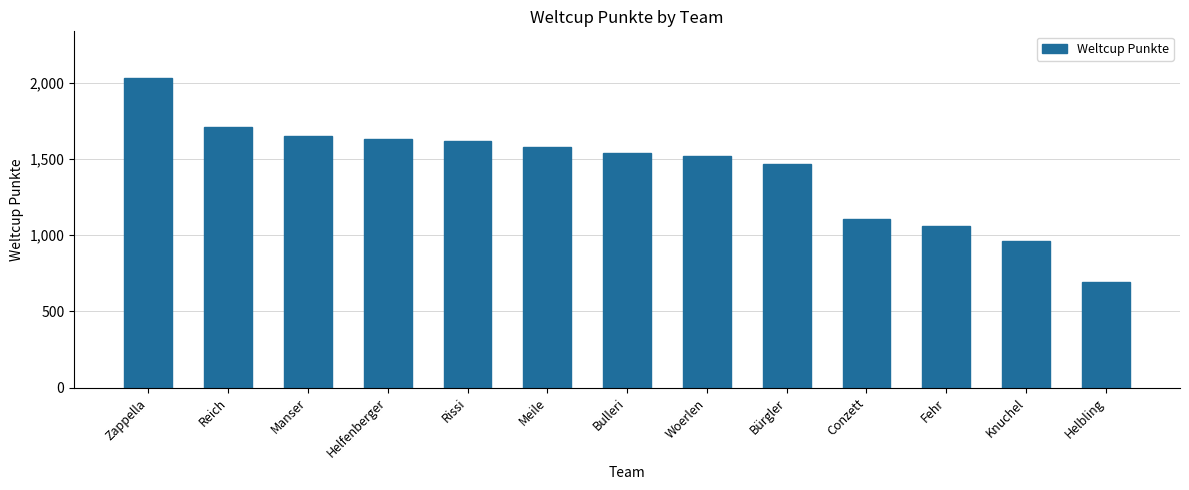

Count the number of data series in this chart.

1